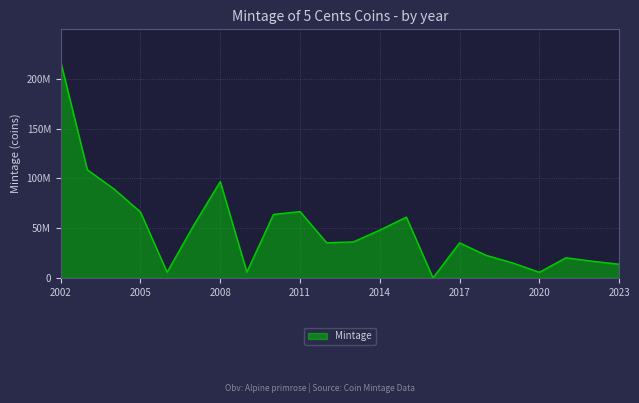

Does the chart display data point markers on the line(s)?

No